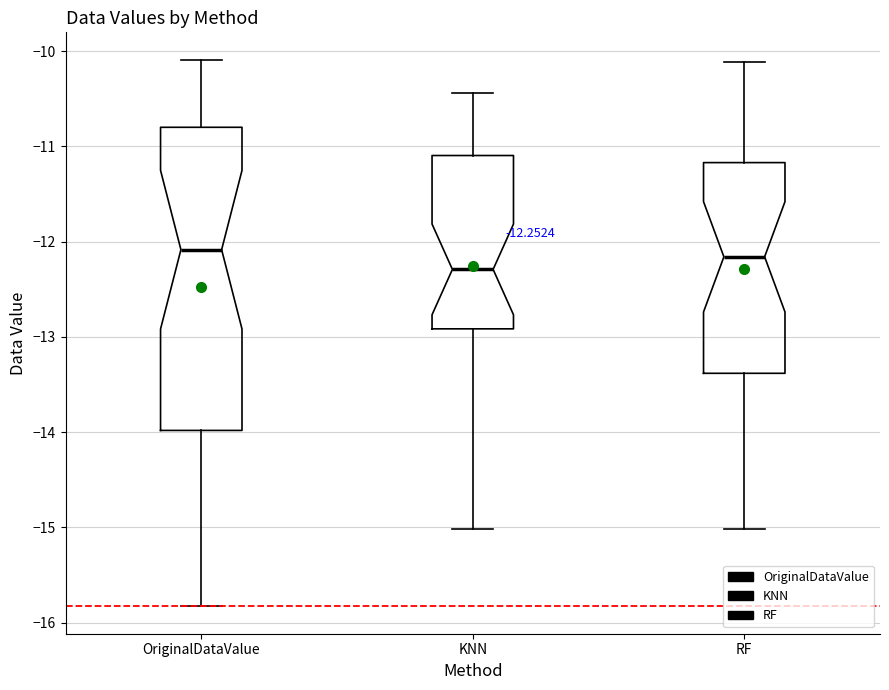

Which box's median line is the lowest?

KNN